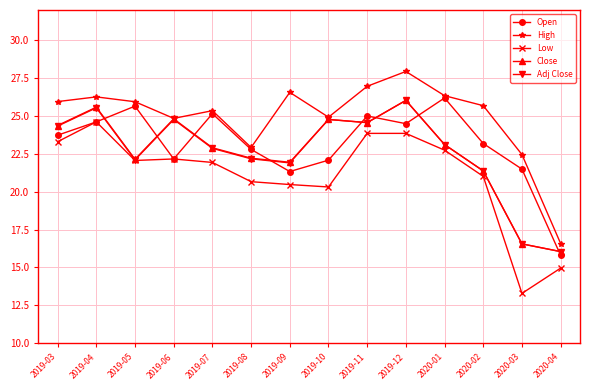

Which series has the largest total across all categories?

High